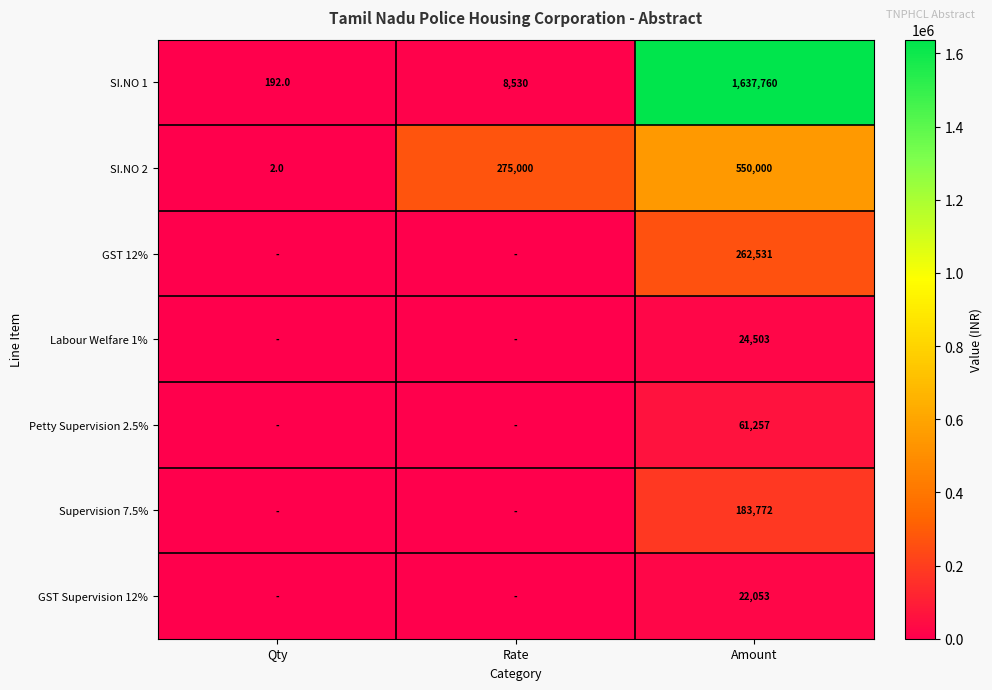

What is the minimum value for SI.NO 1?

192